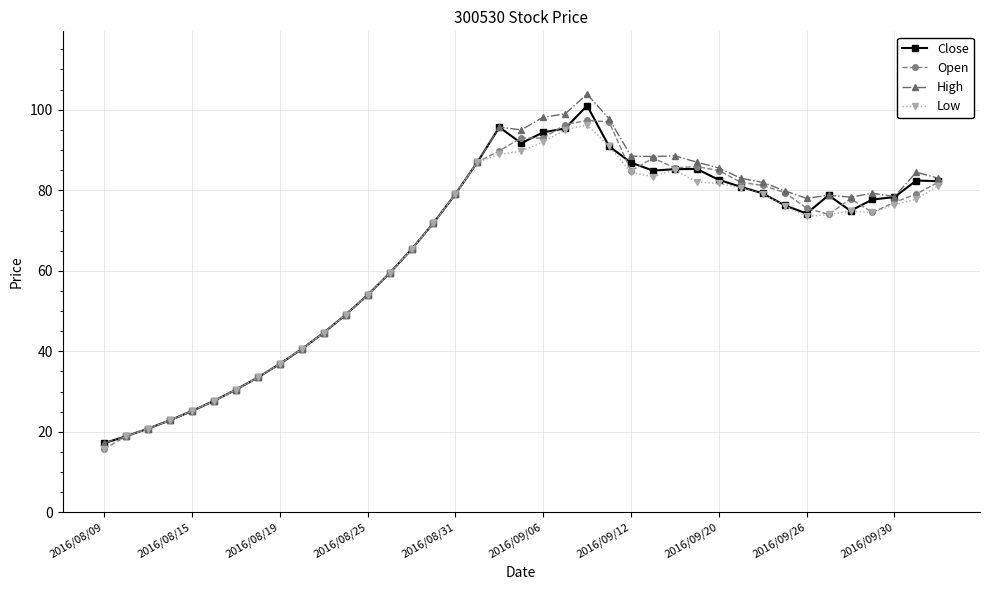

How many lines are shown in the chart?

4